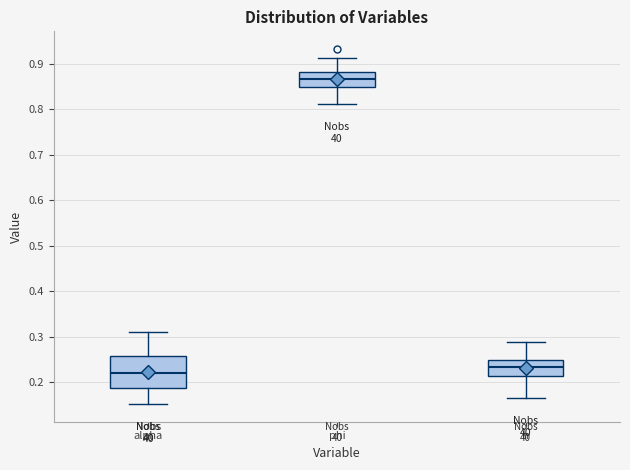

Which box has the lowest median line?

alpha